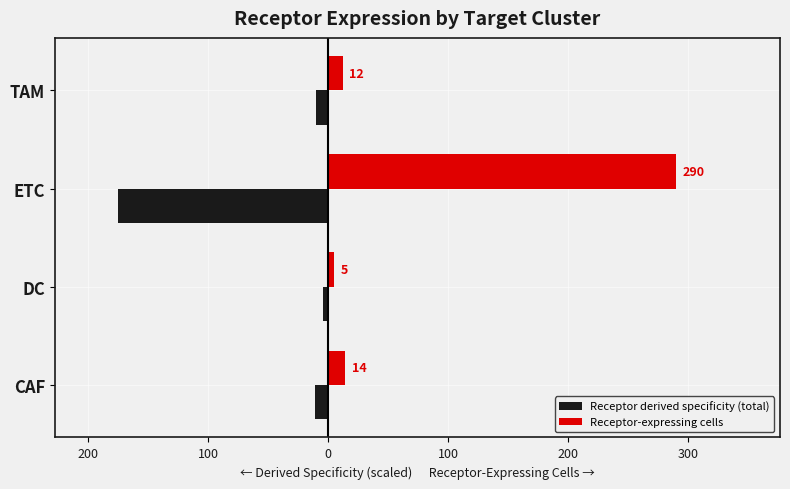

What are all the series names shown in the legend?

Receptor derived specificity (total), Receptor-expressing cells